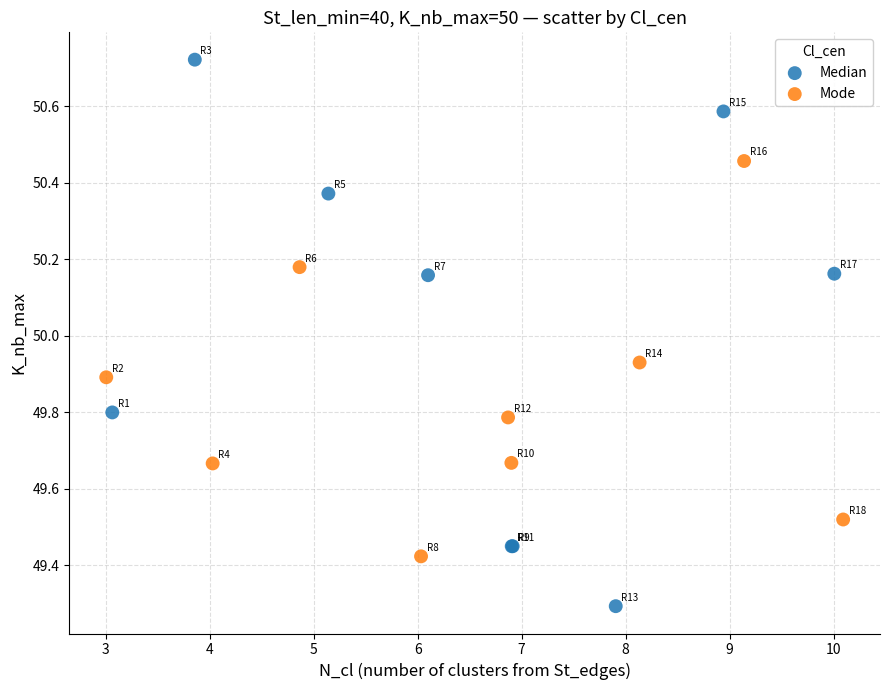

Which series reaches the maximum Y coordinate?

Median